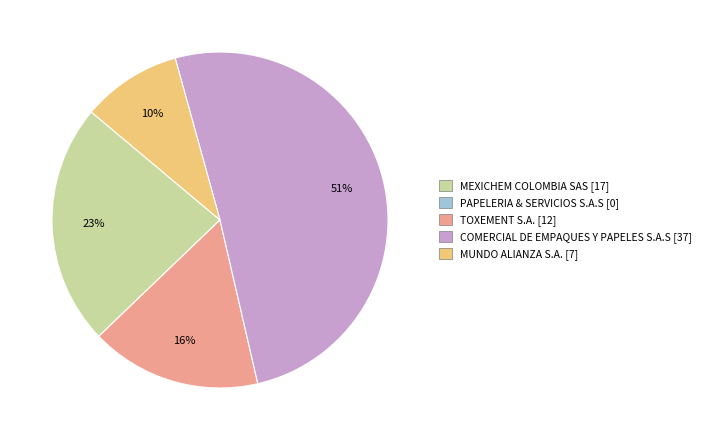

Is it true that TOXEMENT S.A. [12] is 16% of the pie?

True